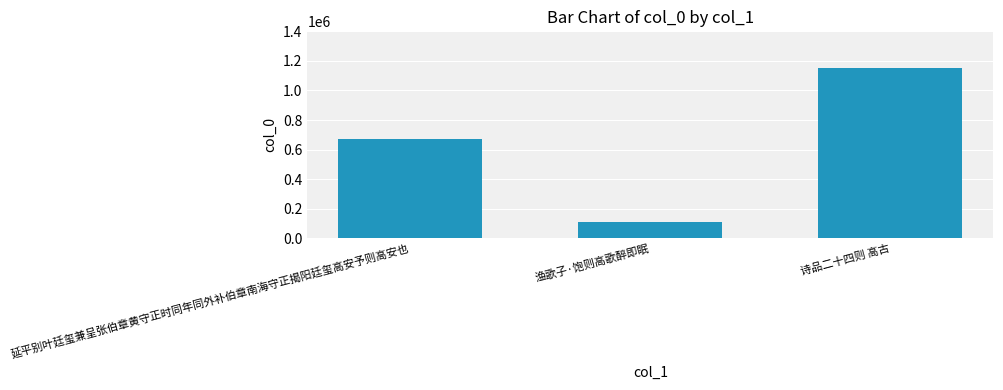

True or false: the data shows 1651695 at 诗品二十四则 高古.

False